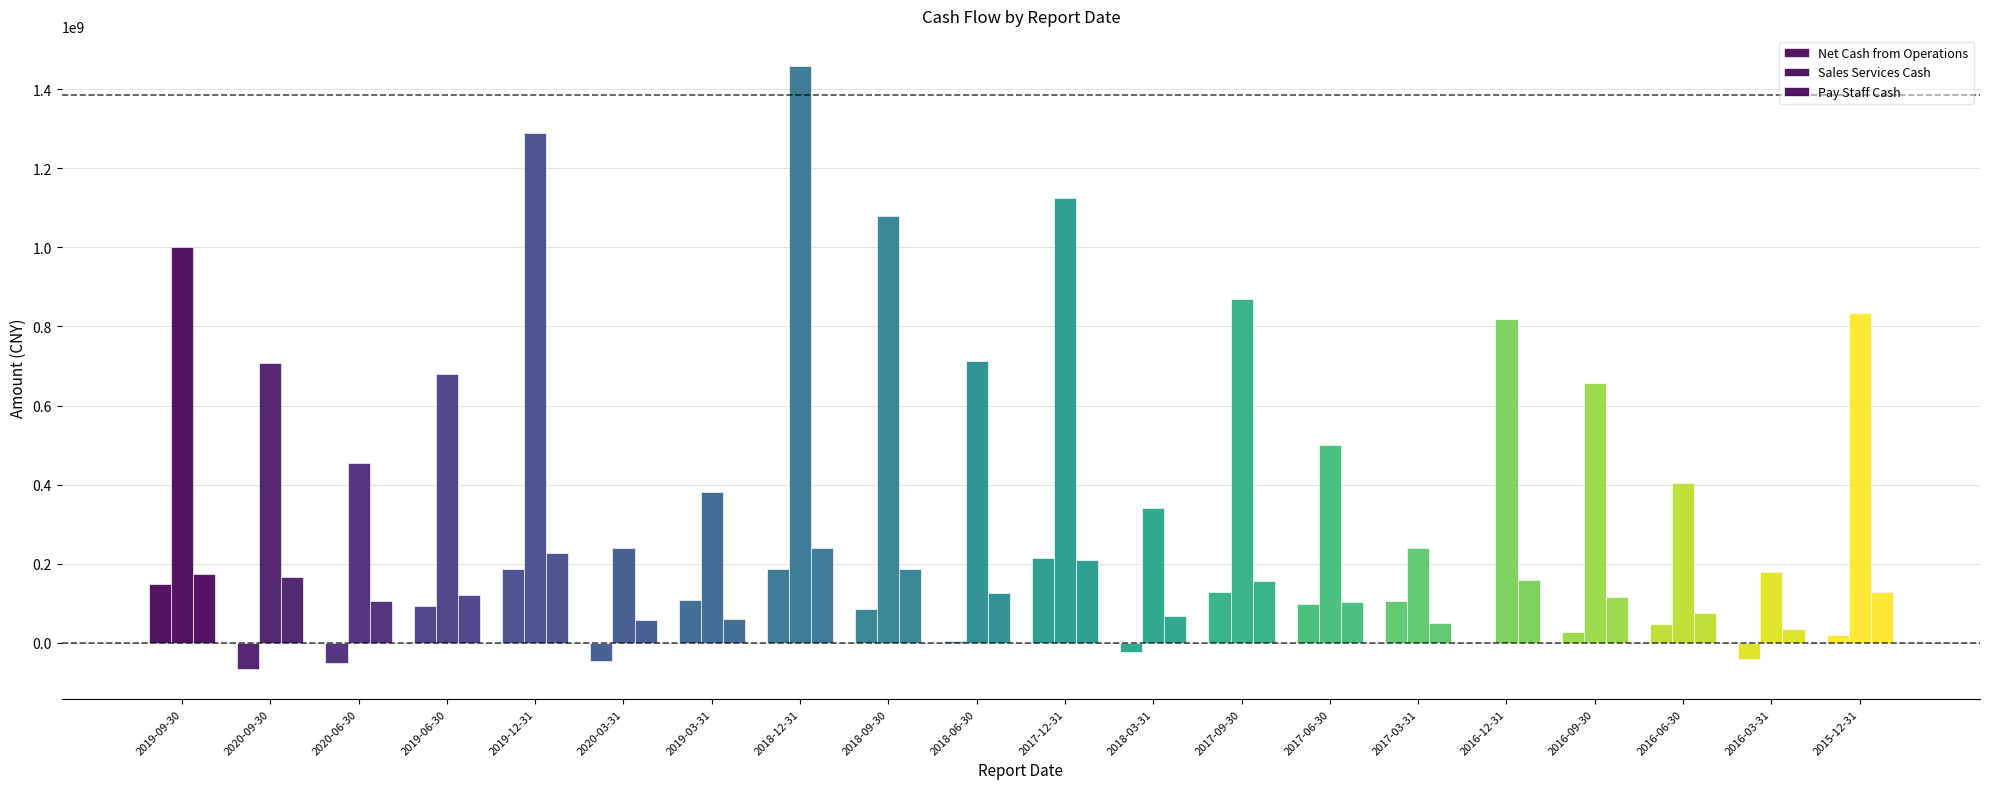

At 2017-03-31, list the series in order from smallest to largest.

Pay Staff Cash, Net Cash from Operations, Sales Services Cash